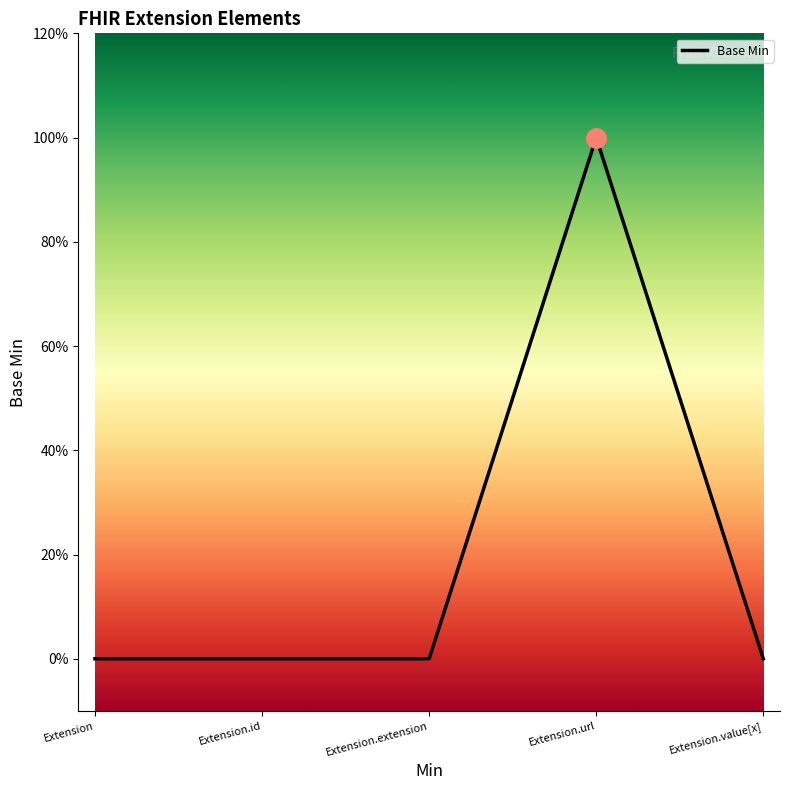

At which category does the data reach its first local peak?

Extension.url